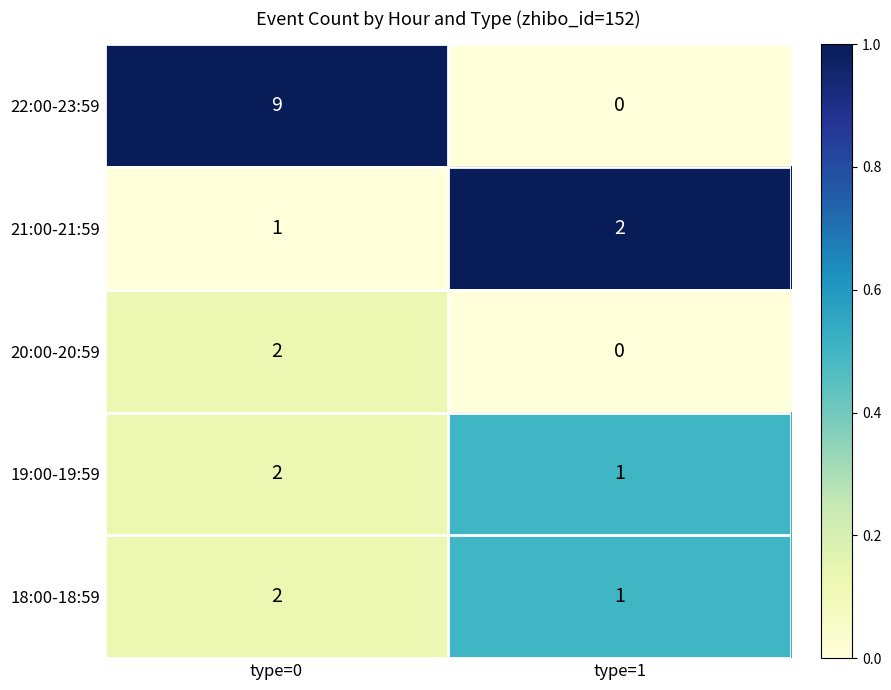

What is the difference between the 22:00-23:59 values at type=1 and type=0?

9